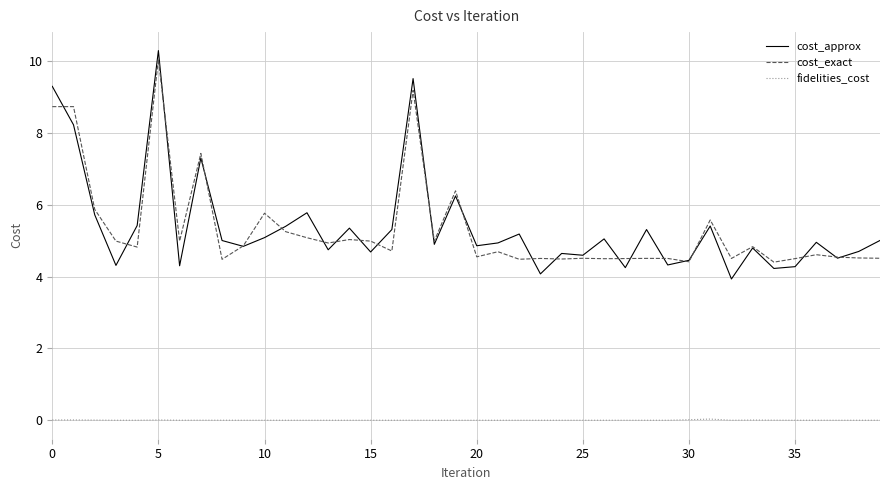

True or false: fidelities_cost and cost_exact intersect in this chart.

False